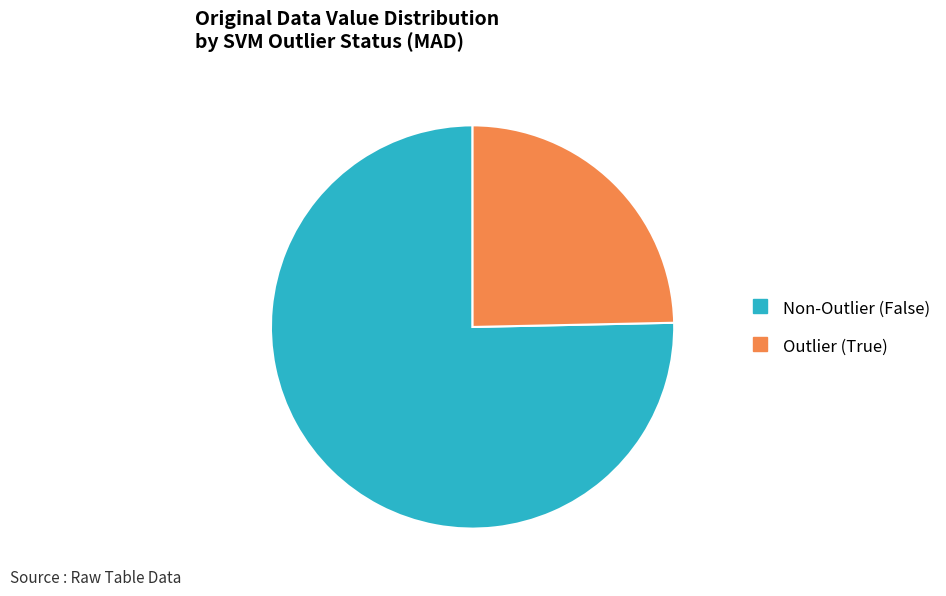

Is there any slice that represents more than half of the pie?

Yes